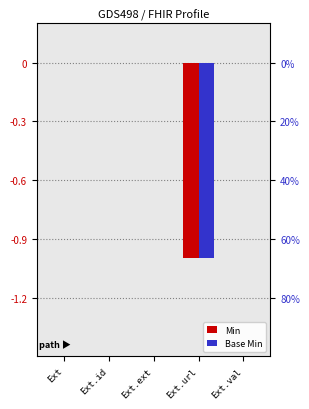

Reading right to left, transcribe all the data shown in this chart.

Min: Ext.val=0	Ext.url=-1	Ext.ext=0	Ext.id=0	Ext=0
Base Min: Ext.val=0	Ext.url=-1	Ext.ext=0	Ext.id=0	Ext=0